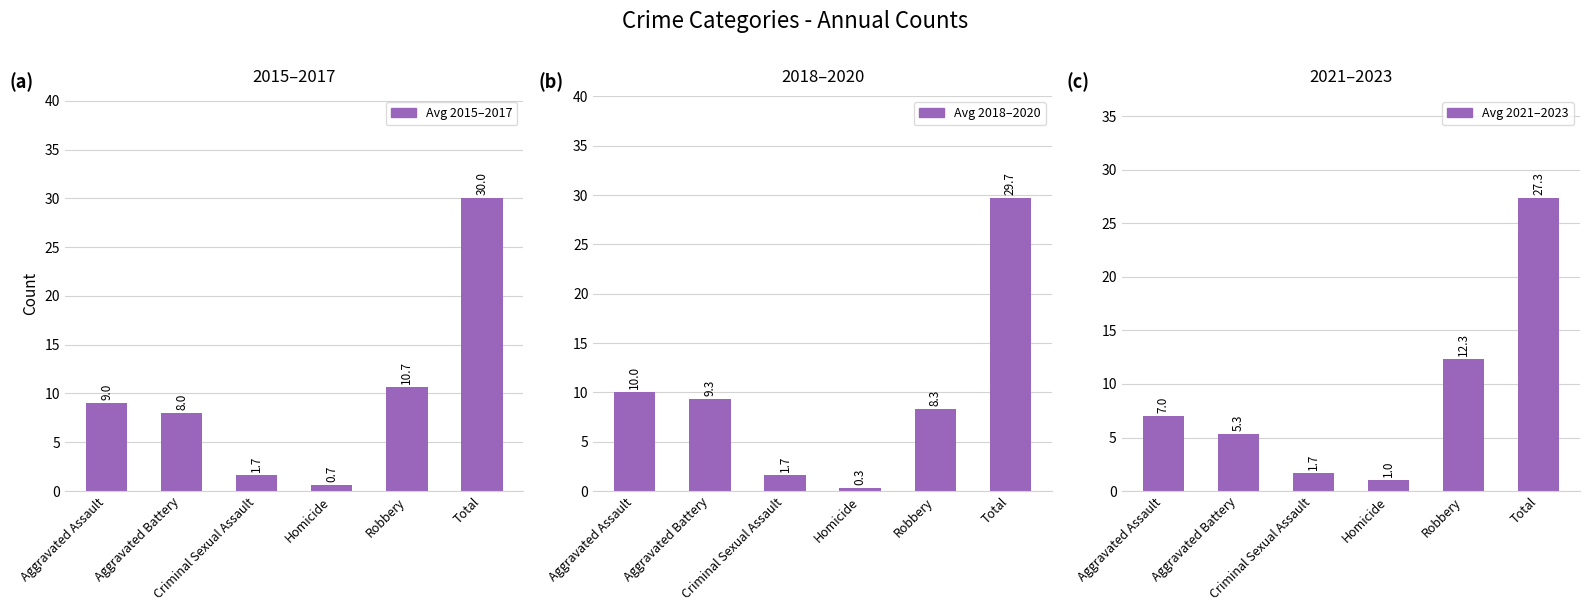

Which series changed the most between Aggravated Battery and Homicide?

2018–2020